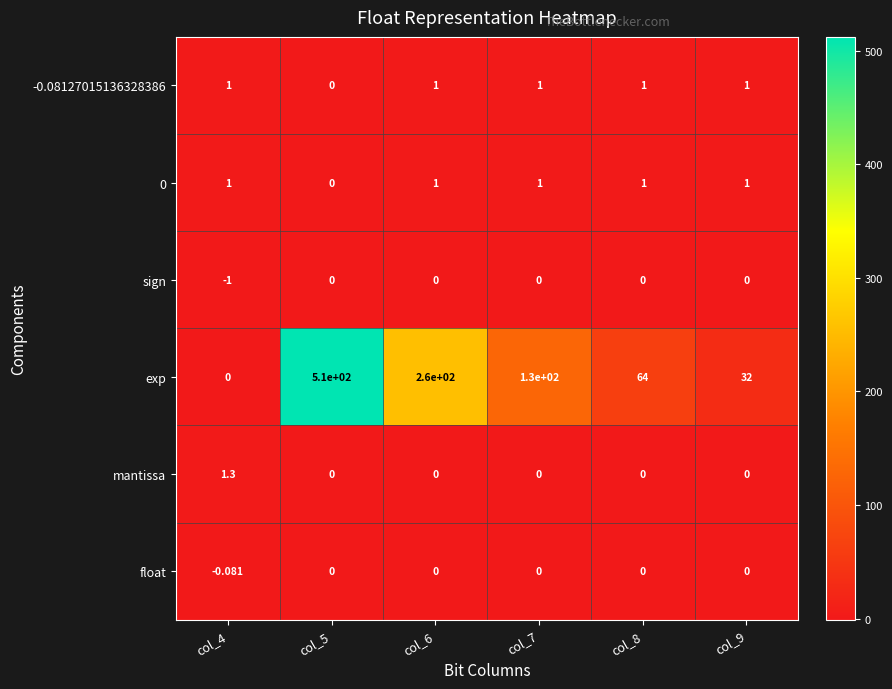

What is the total value across all series at col_7?

132.0